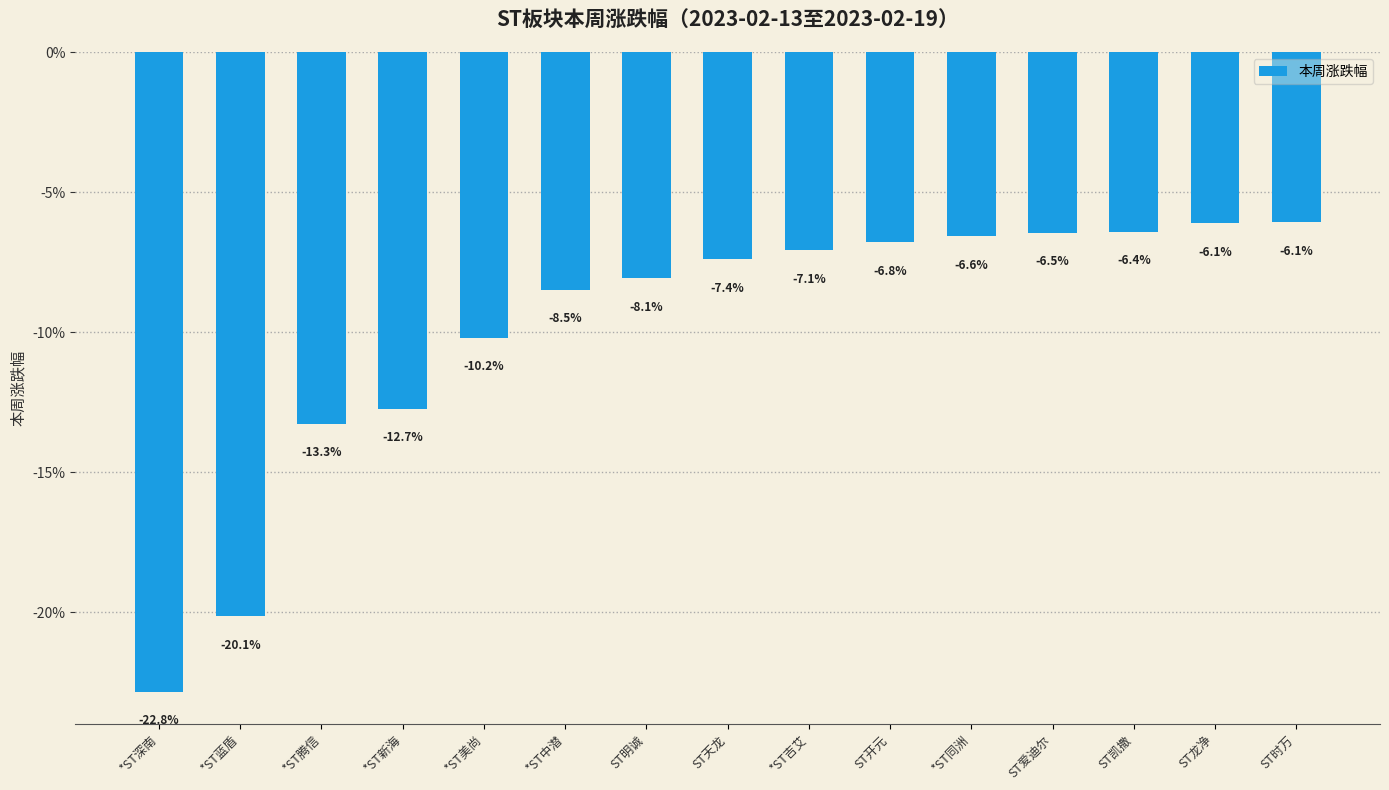

Does the chart contain any negative values?

Yes